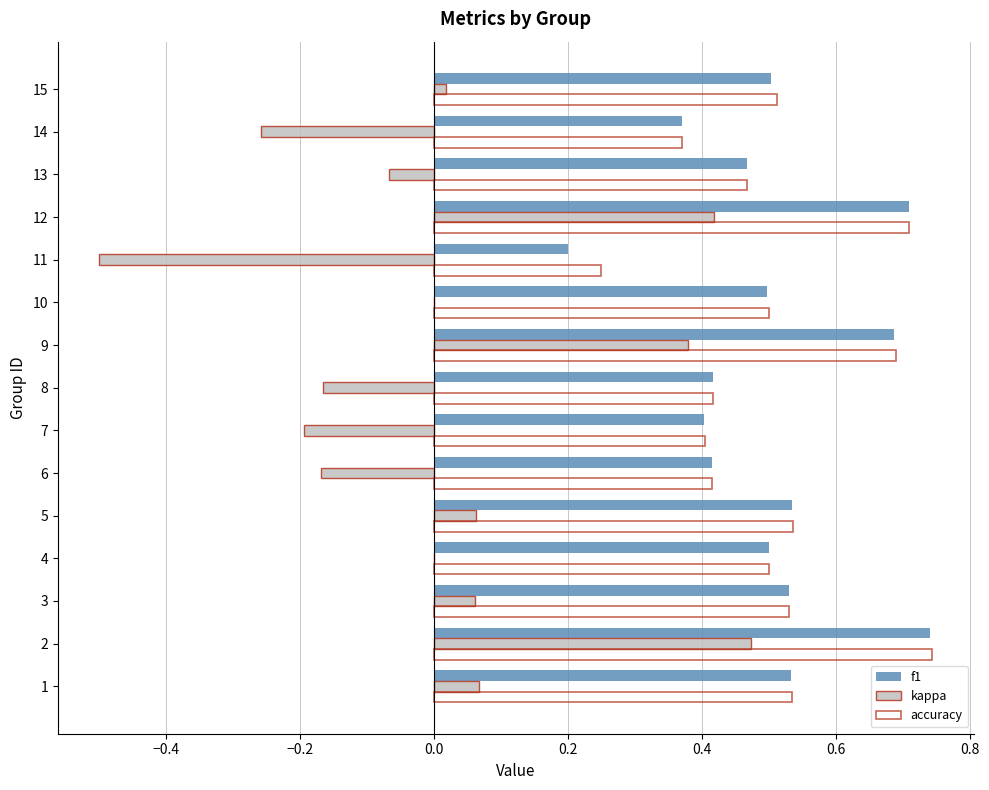

What is the total value across all series at 13?

0.9